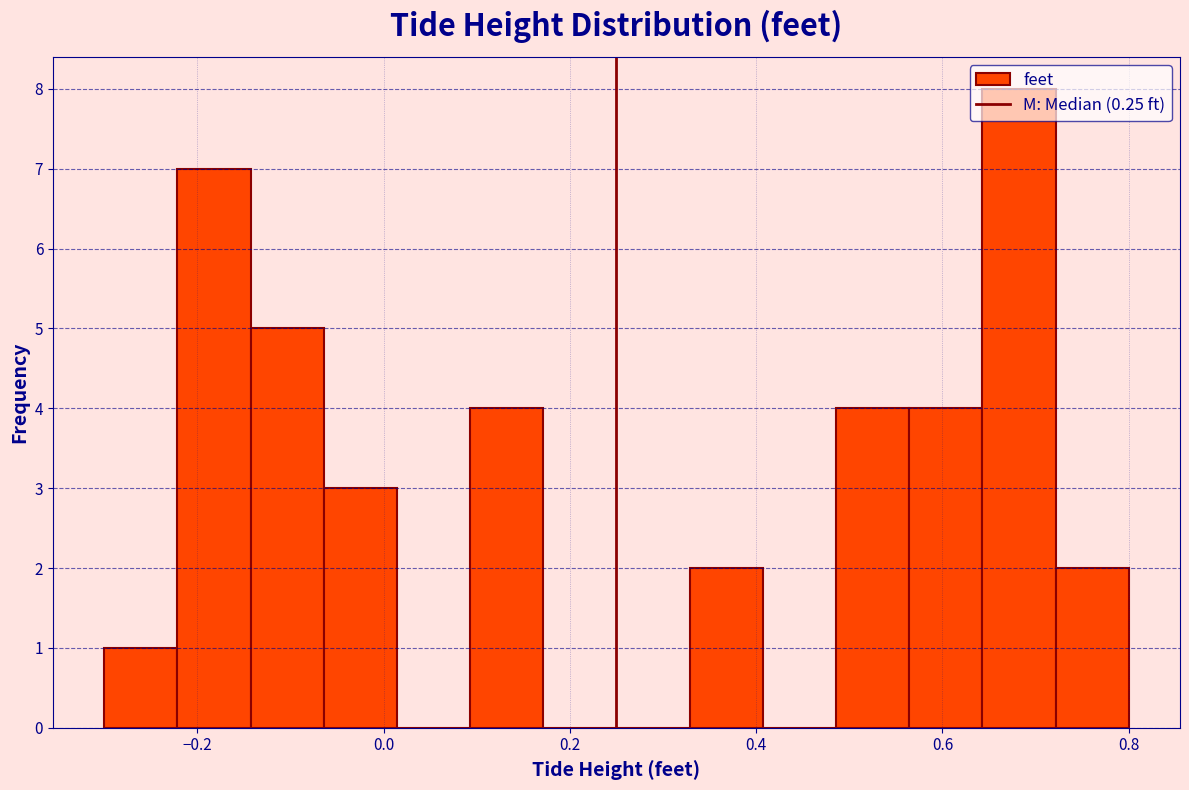

Read against the x-axis, roughly where is the centre of the tallest bar?

0.68